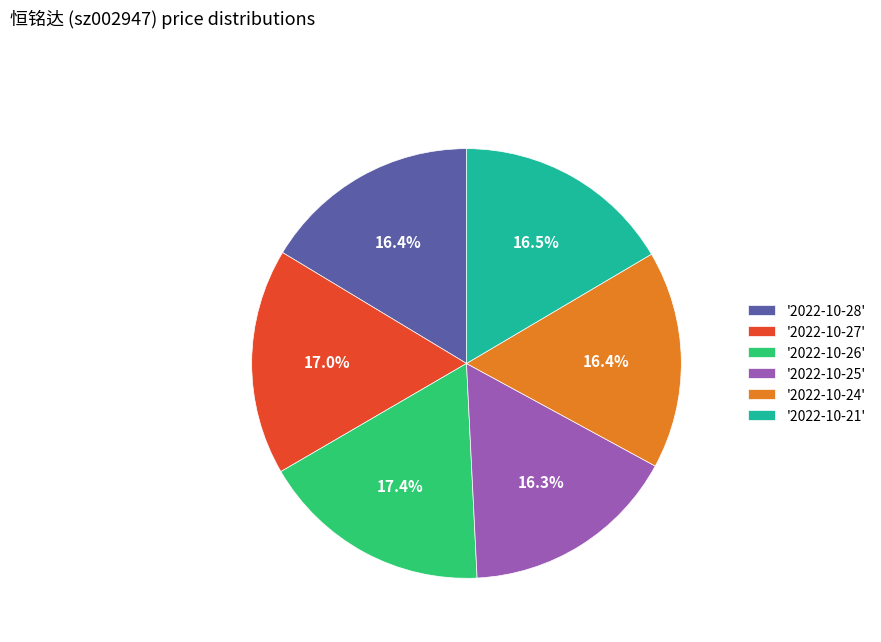

Between '2022-10-25' and '2022-10-27', which is larger?

'2022-10-27'